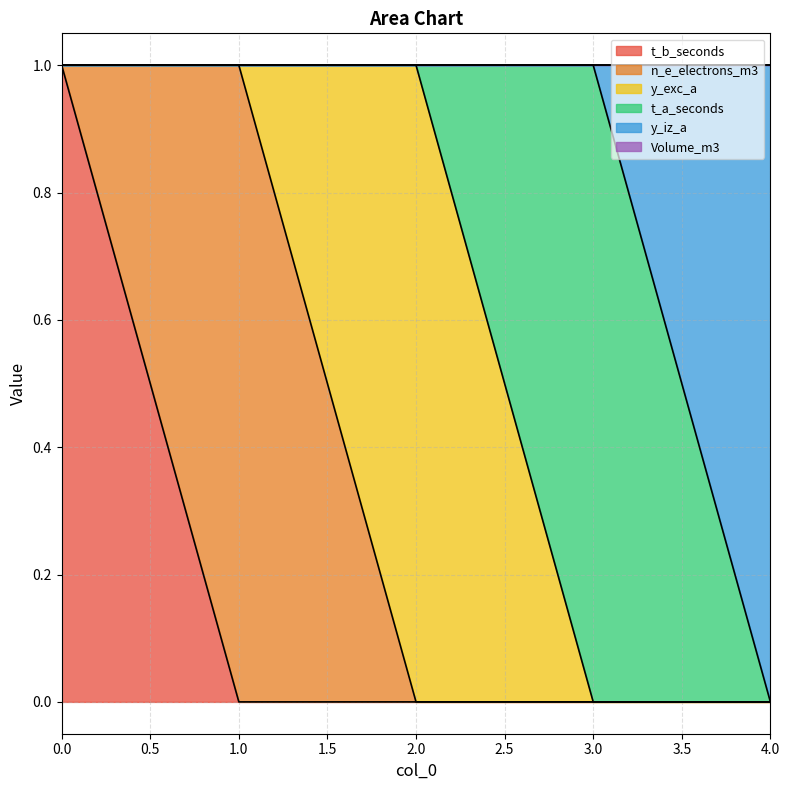

What is the difference between the y_iz_a values at 4 and 1?

1